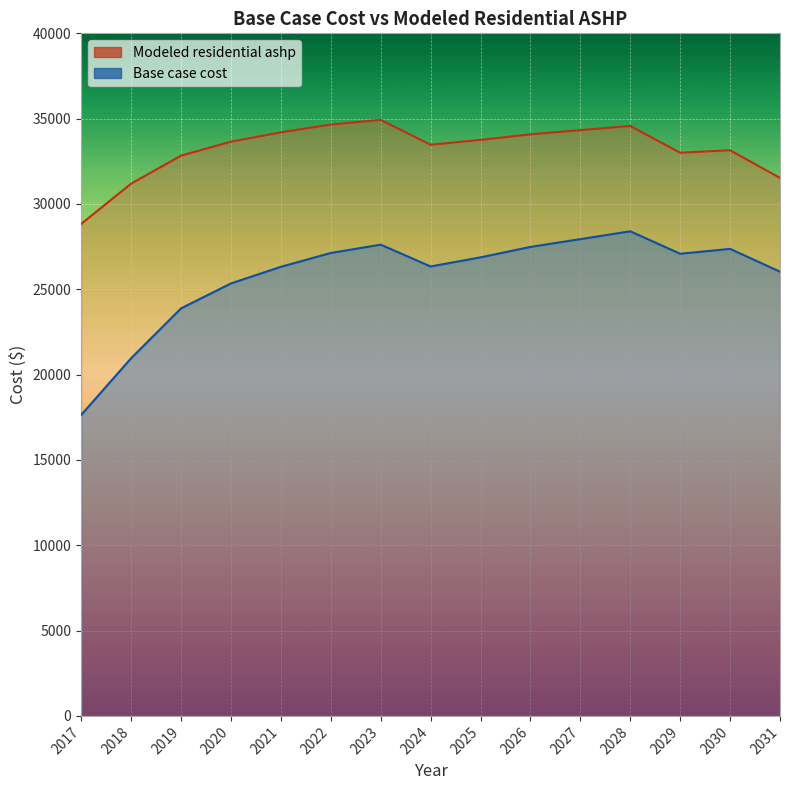

Read the Base case cost value at 2017.

17638.5